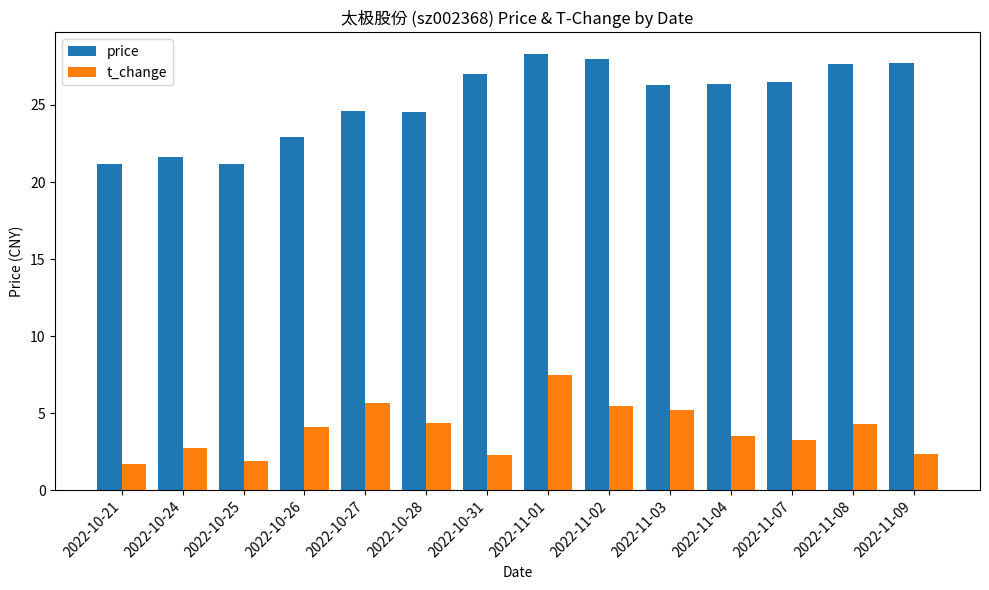

Rank the series by their average value, from highest to lowest.

price, t_change